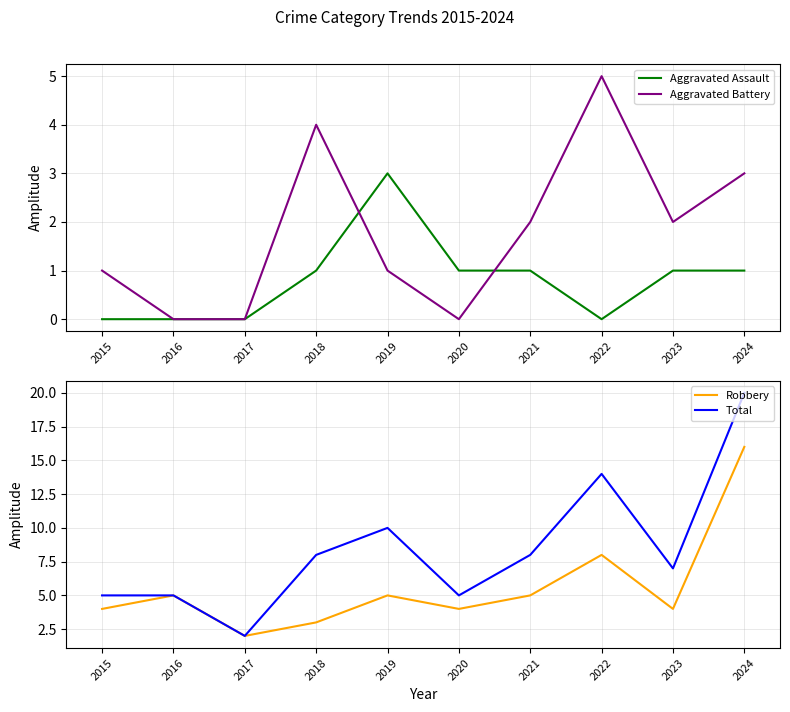

Is it true that Aggravated Battery equals 2 at 2023?

True